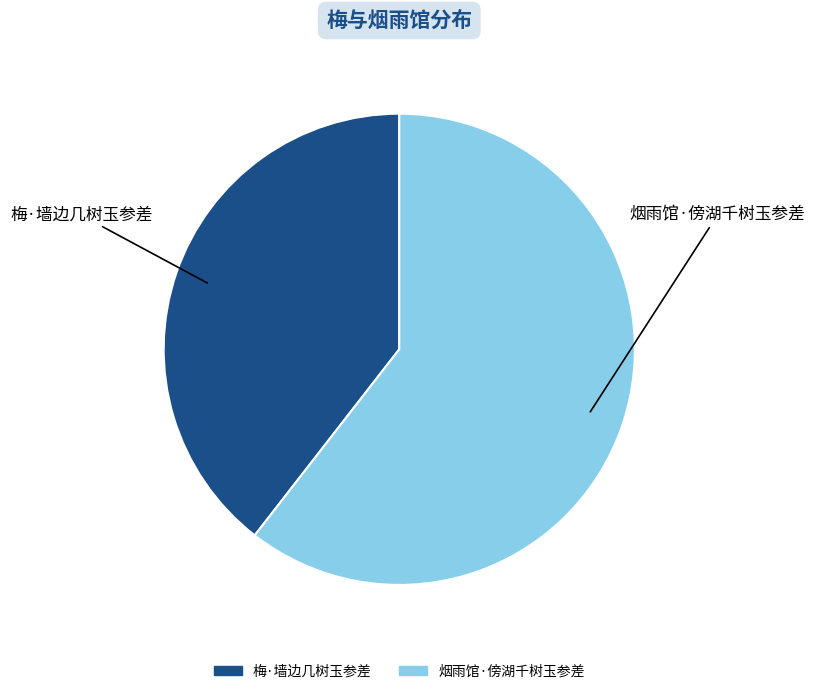

Do 梅·墙边几树玉参差 and 烟雨馆·傍湖千树玉参差 together represent more than half of the pie?

Yes